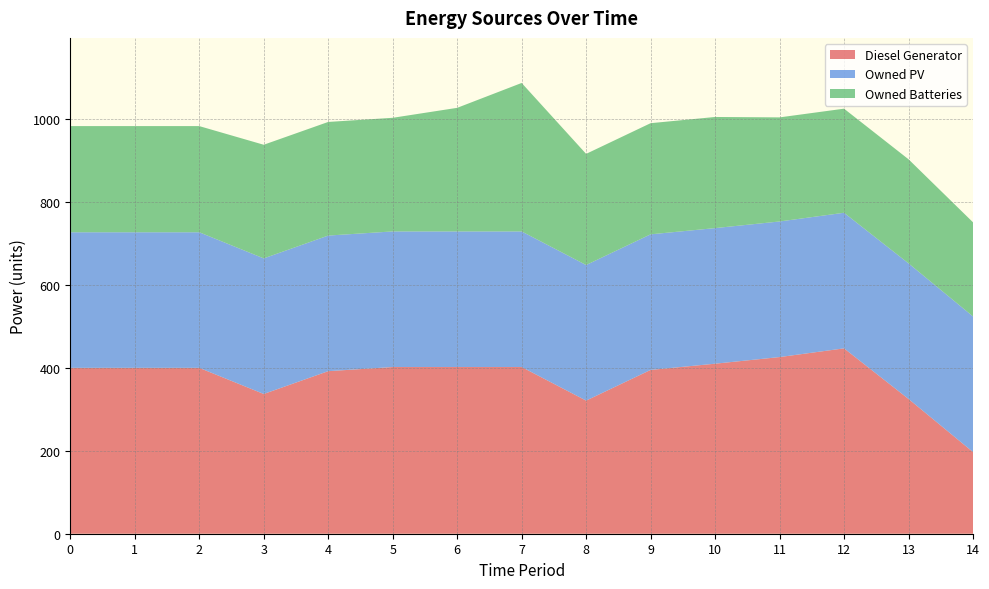

Reading left to right, transcribe all the data shown in this chart.

Diesel Generator: 400	400	400	337	392	402	402	402	321	395	410	426	447	325	197
Owned PV: 327	327	327	327	327	327	327	327	327	327	327	327	327	327	327
Owned Batteries: 256	256	256	274	274	274	298	358	268	268	268	251	251	251	227